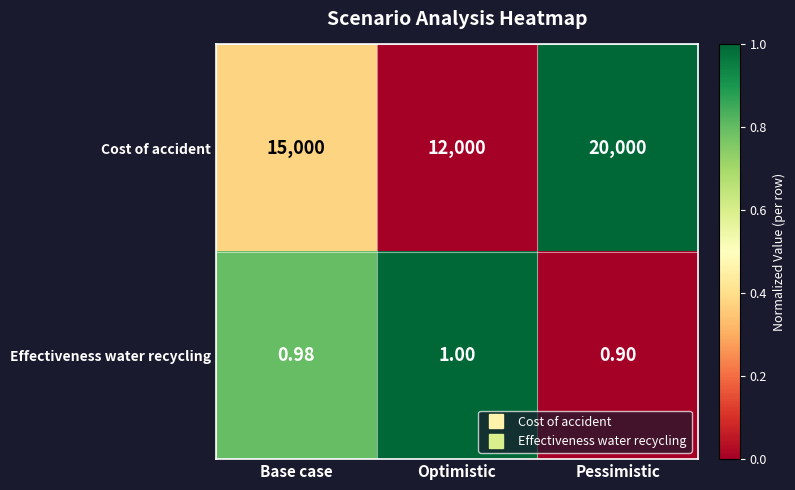

List the labels in order of Effectiveness water recycling value, smallest first.

Pessimistic, Base case, Optimistic